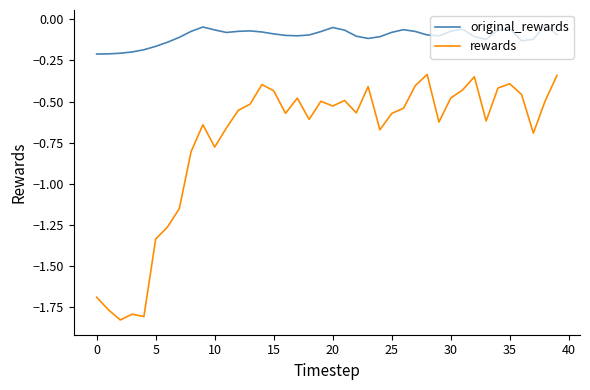

Which series has the widest spread of values?

rewards